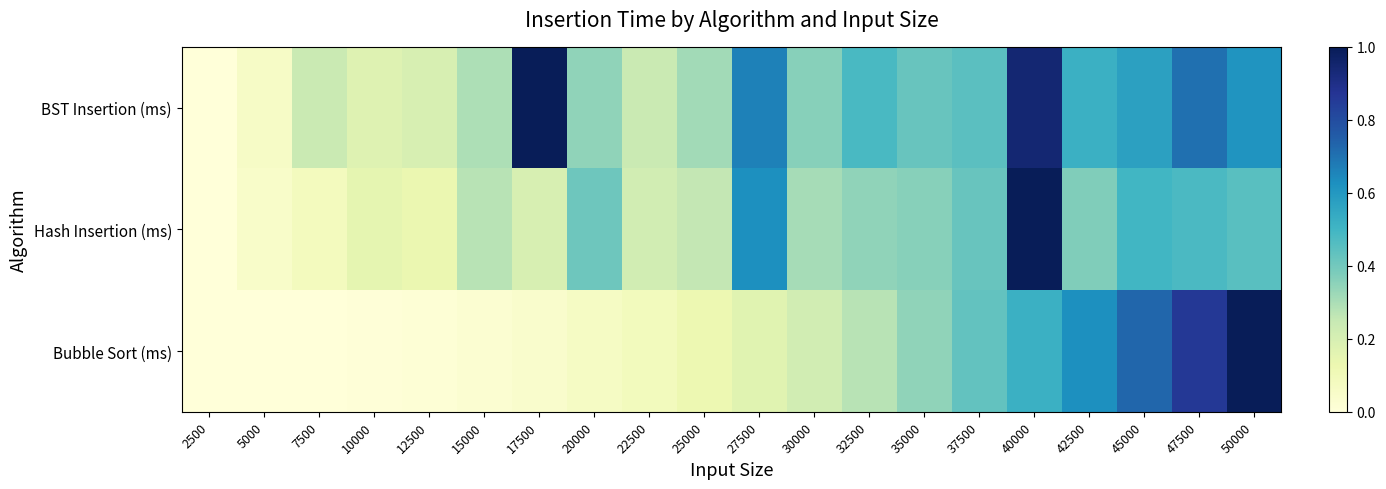

Reading left to right, what are all the values shown in this chart?

BST Insertion (ms): 2500=0.0	5000=0.1	7500=0.2	10000=0.2	12500=0.2	15000=0.3	17500=1.0	20000=0.3	22500=0.2	25000=0.3	27500=0.7	30000=0.4	32500=0.5	35000=0.4	37500=0.4	40000=0.9	42500=0.5	45000=0.6	47500=0.7	50000=0.6
Hash Insertion (ms): 2500=0.0	5000=0.0	7500=0.1	10000=0.2	12500=0.1	15000=0.3	17500=0.2	20000=0.4	22500=0.2	25000=0.3	27500=0.6	30000=0.3	32500=0.3	35000=0.4	37500=0.4	40000=1.0	42500=0.4	45000=0.5	47500=0.5	50000=0.5
Bubble Sort (ms): 2500=0.0	5000=0.0	7500=0.0	10000=0.0	12500=0.0	15000=0.0	17500=0.0	20000=0.1	22500=0.1	25000=0.1	27500=0.2	30000=0.2	32500=0.3	35000=0.3	37500=0.4	40000=0.5	42500=0.6	45000=0.7	47500=0.9	50000=1.0